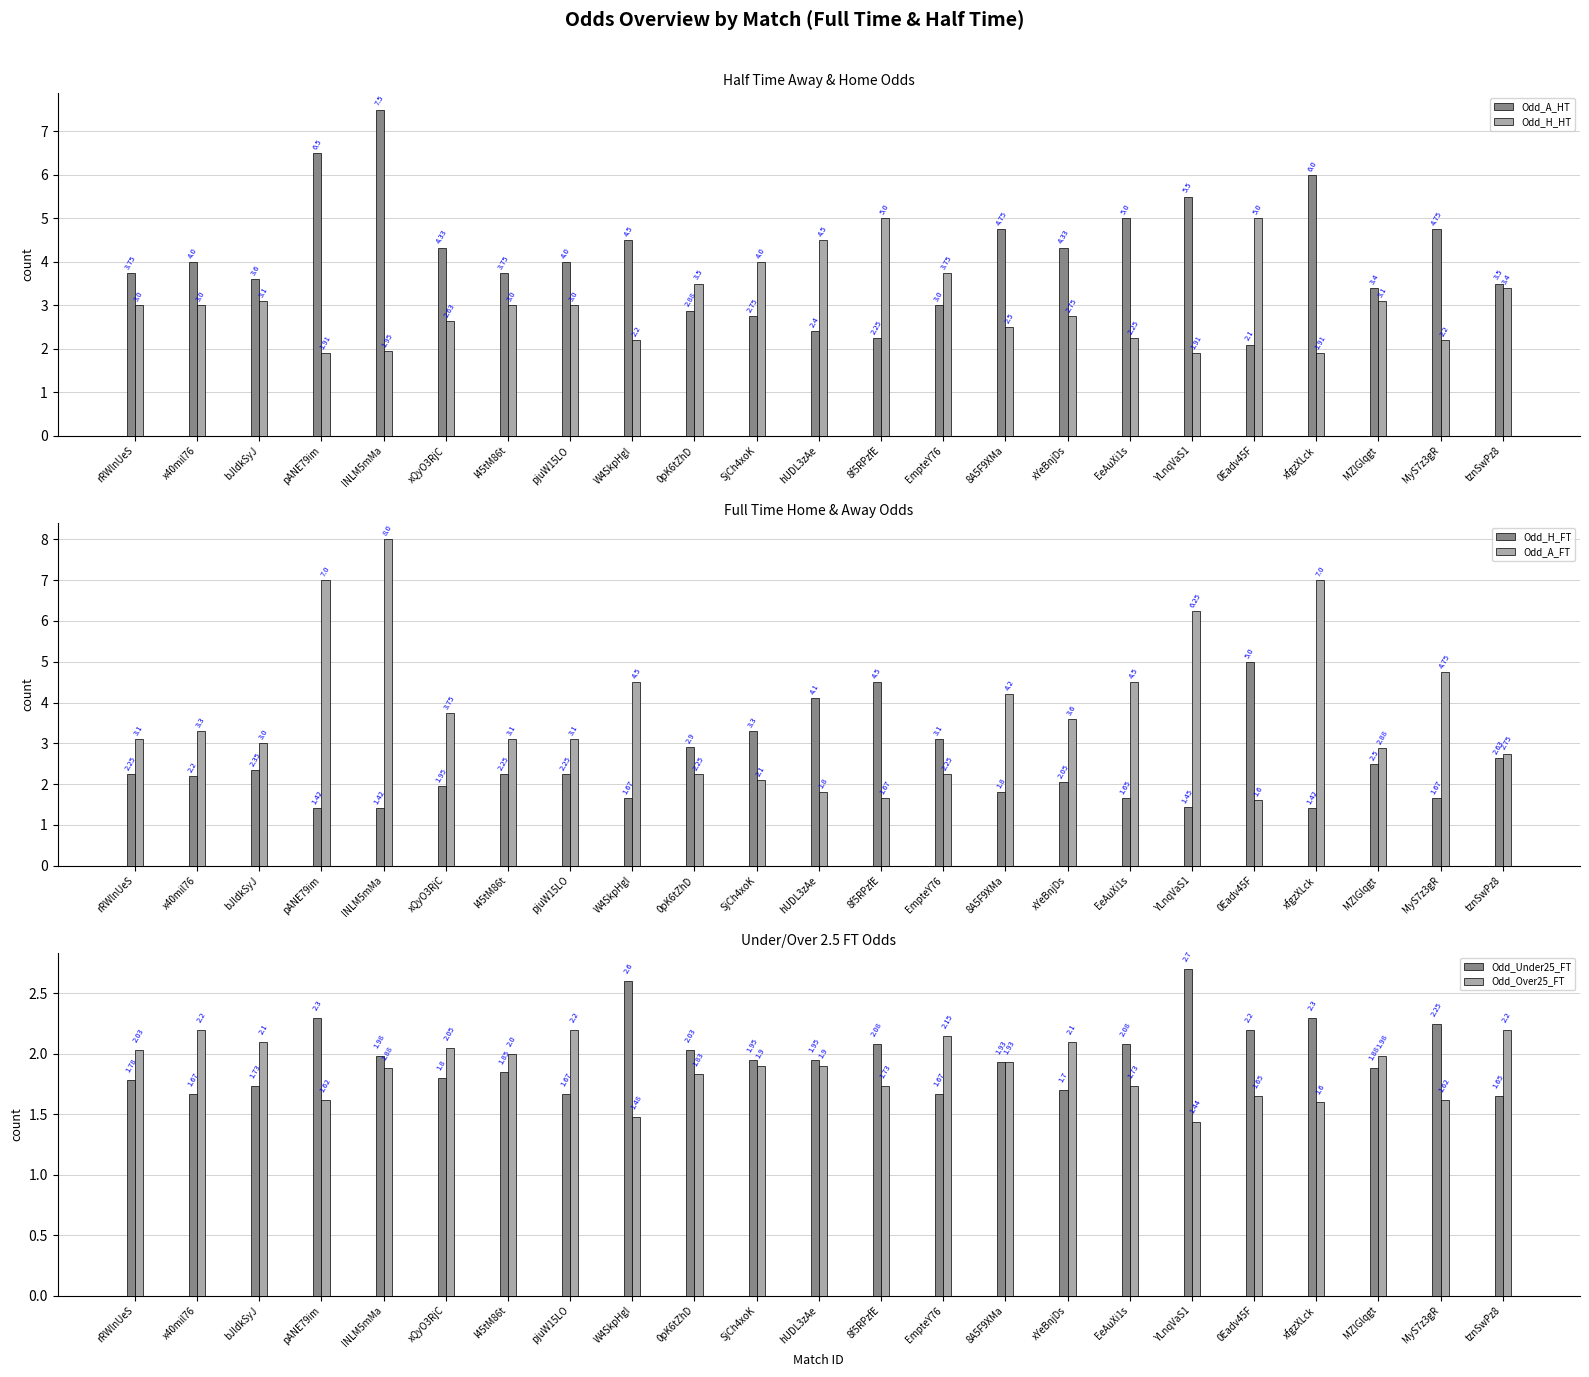

What value does the Odd_H_HT series have at 8A5F9XMa?

2.5